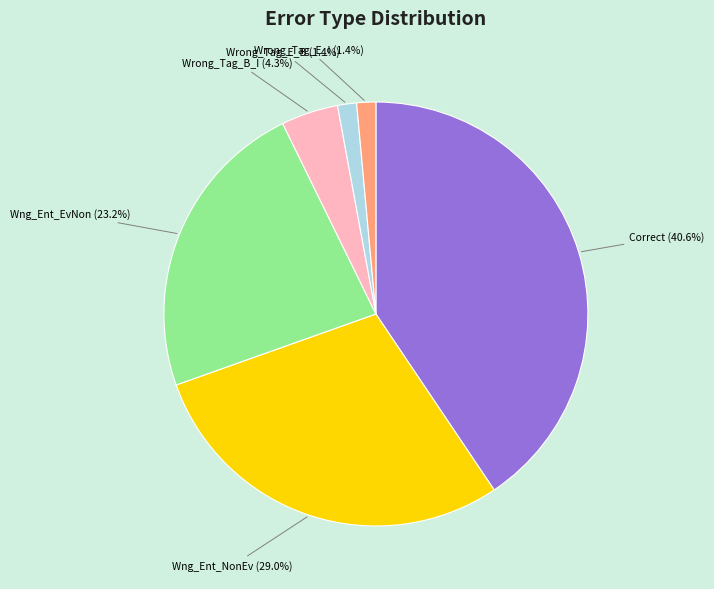

Is there a majority slice in this chart?

No